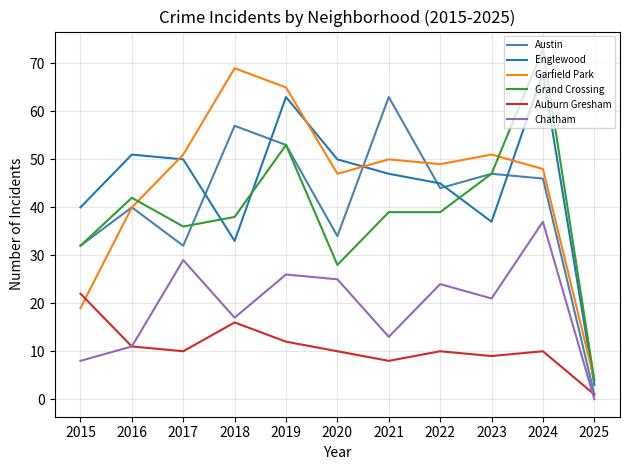

What is the total value across all series at 2022?

211